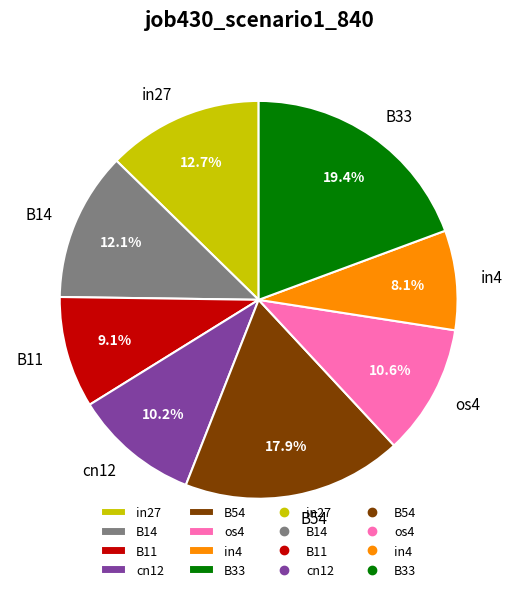

Count the number of slices in the pie.

8